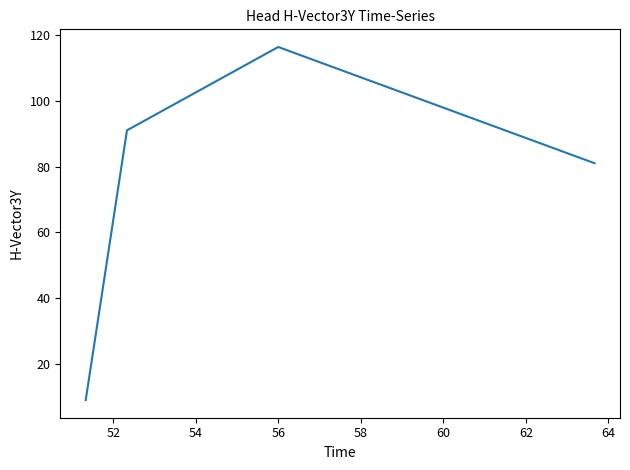

What is the difference between the maximum and second lowest values?

35.3